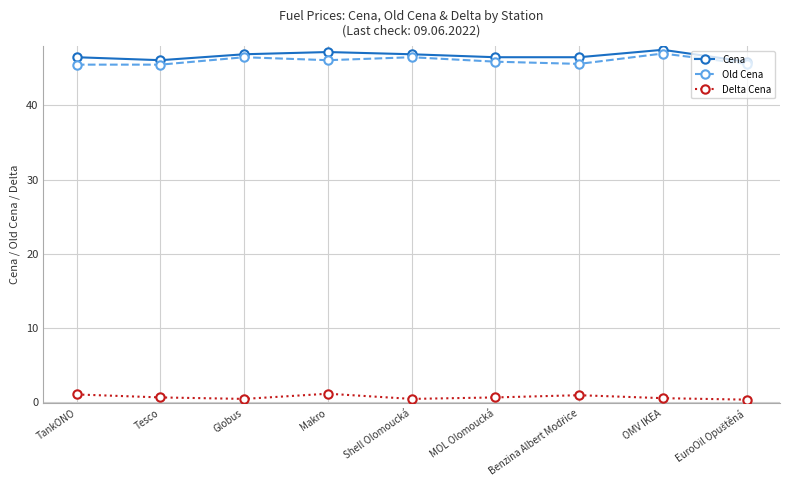

What is the highest value of the Old Cena series?

47.0